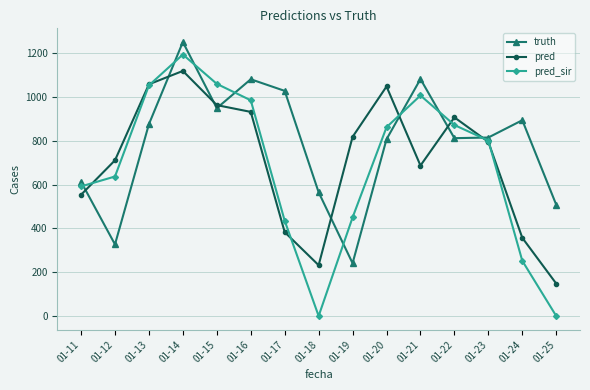

At how many categories does at least one series exceed 11?

15